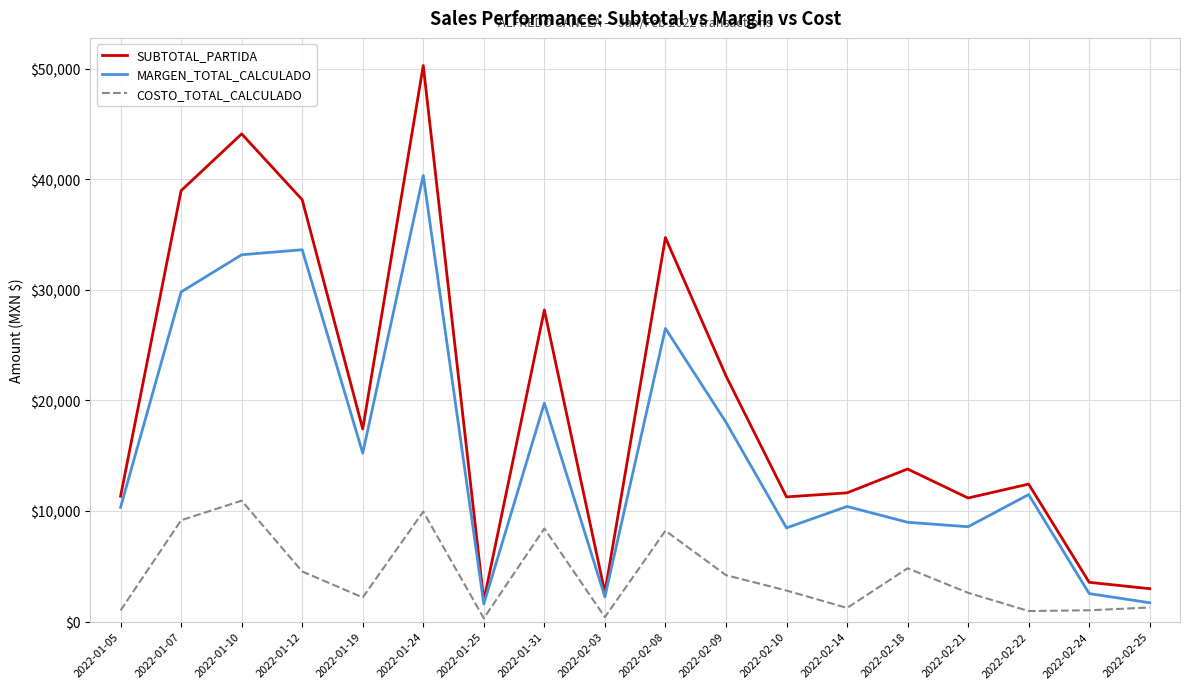

True or false: SUBTOTAL_PARTIDA and COSTO_TOTAL_CALCULADO cross at least once.

False